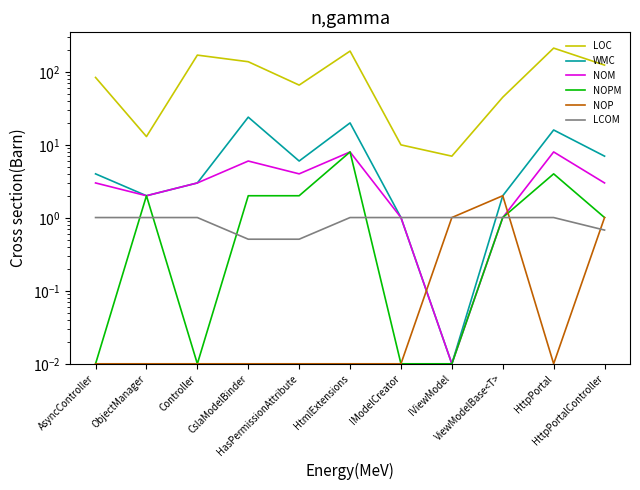

What is the value of the NOPM point at the 10th from the left?

4.0